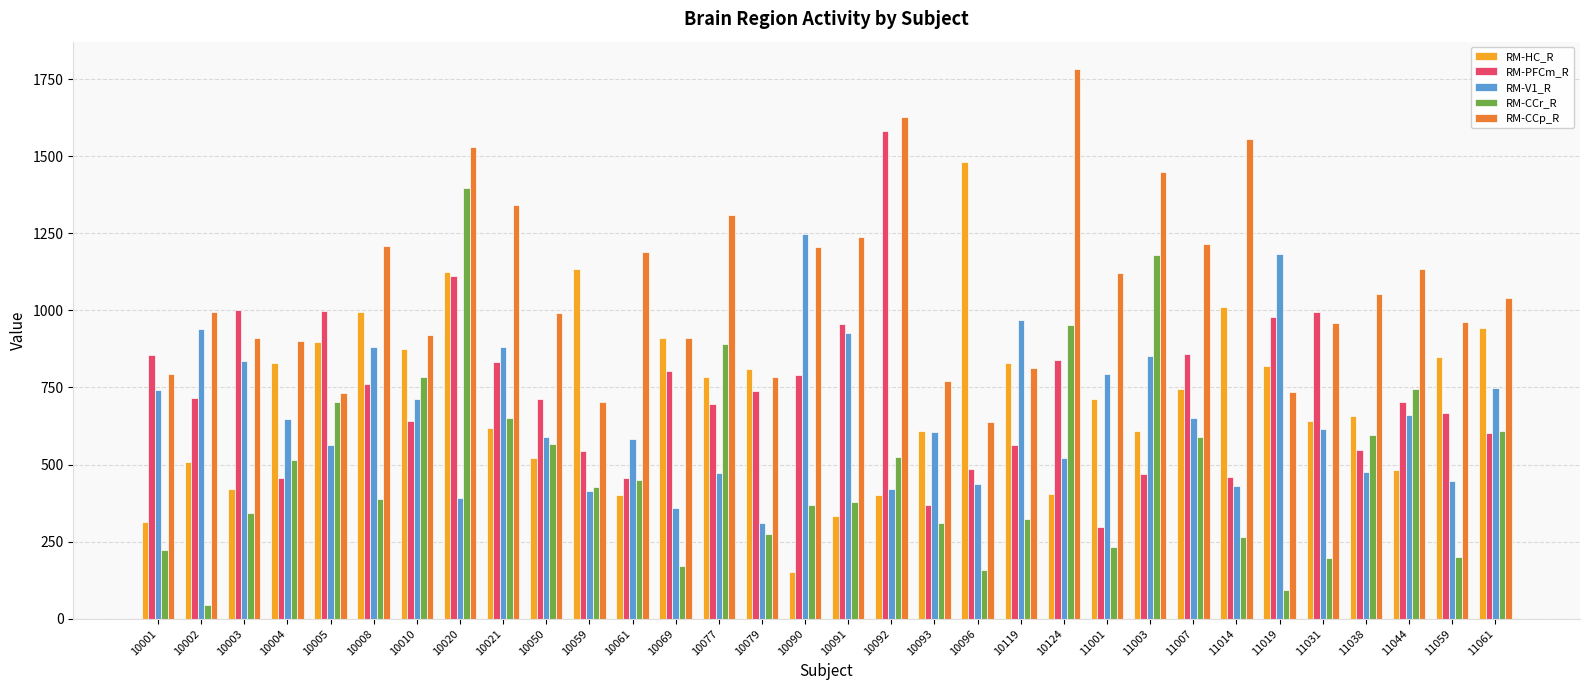

What is the spread (max minus min) of values at 11019?

1092